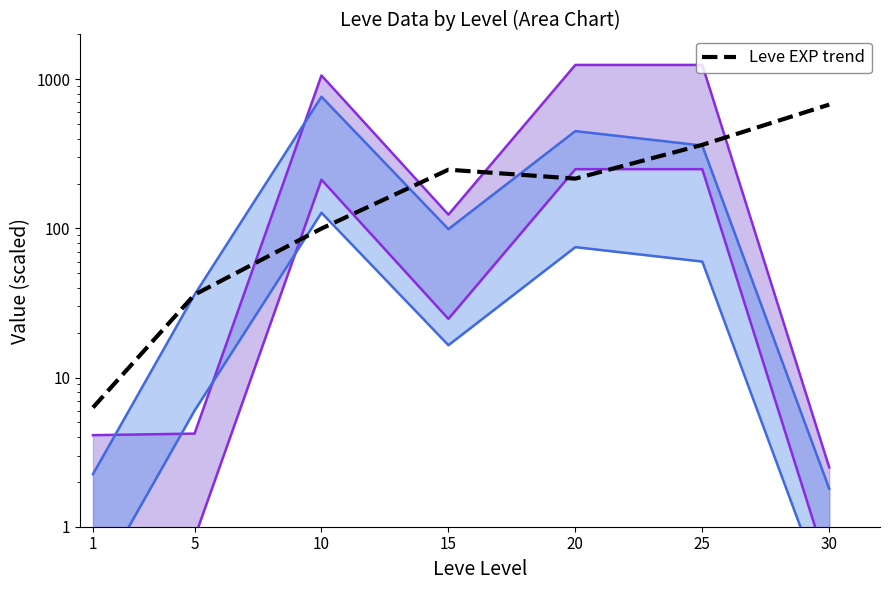

How many data points does each series have?

7